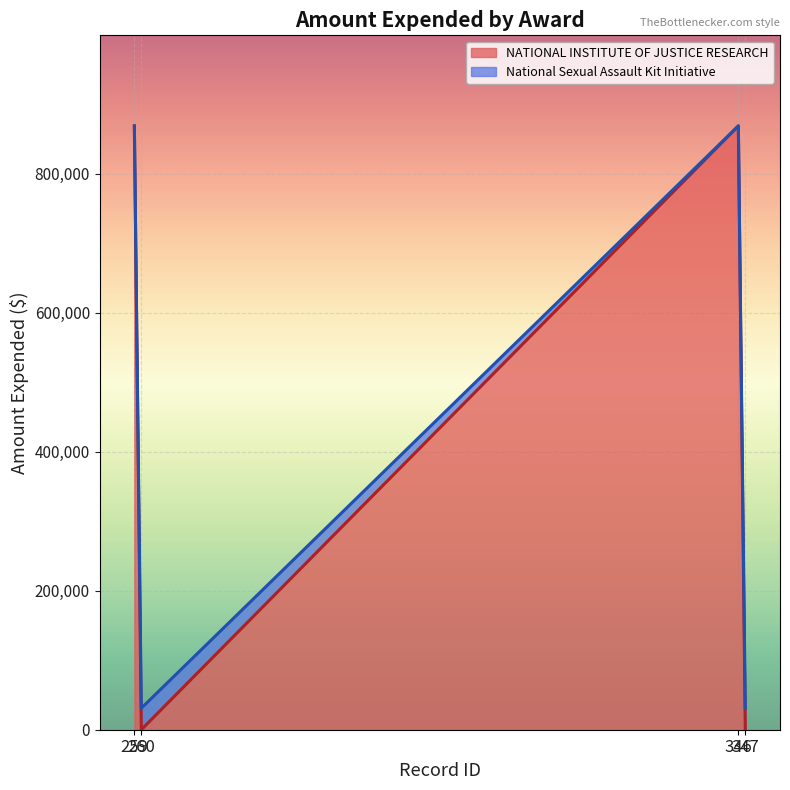

What is the average value of the NATIONAL INSTITUTE OF JUSTICE RESEARCH series?

434396